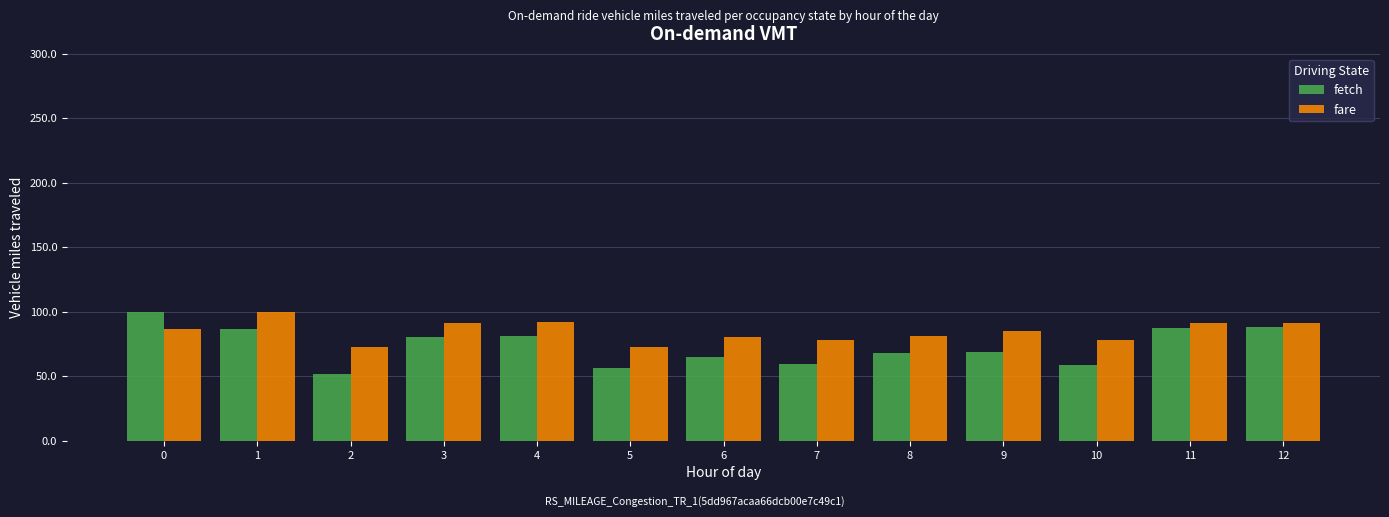

The fetch series shows 0.3 at 8. True or false?

False